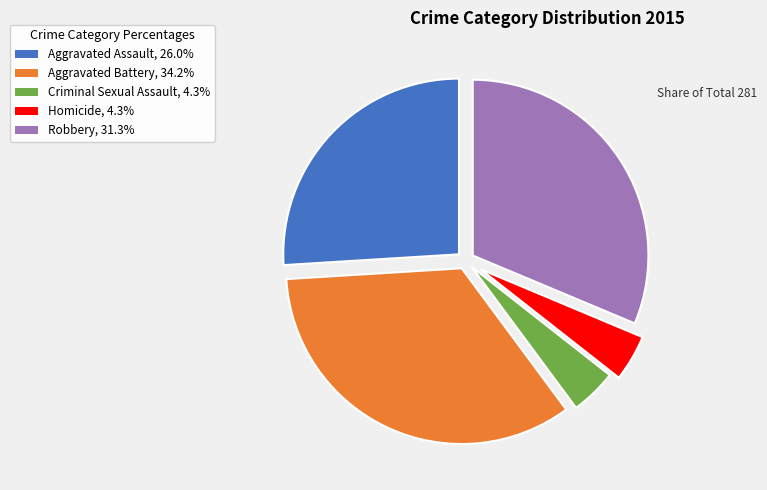

Does Robbery account for over 50% of the chart?

No